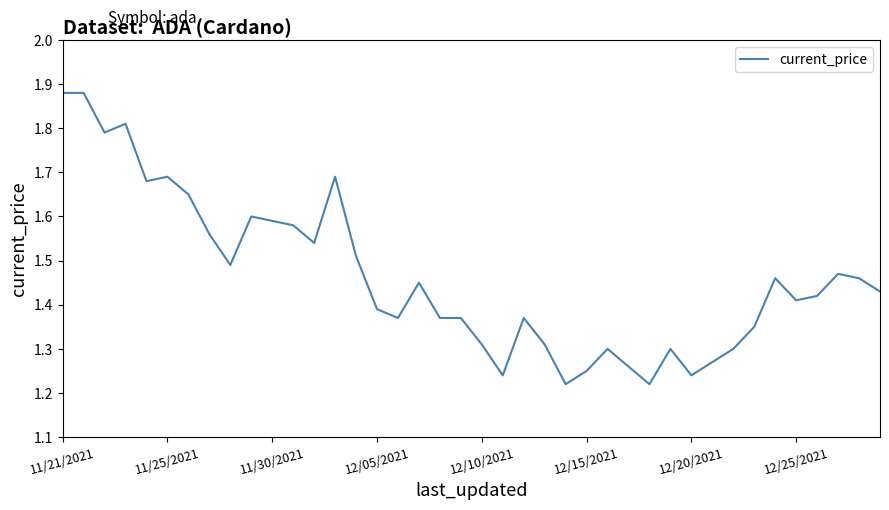

What is the difference between the maximum and minimum values?

0.7